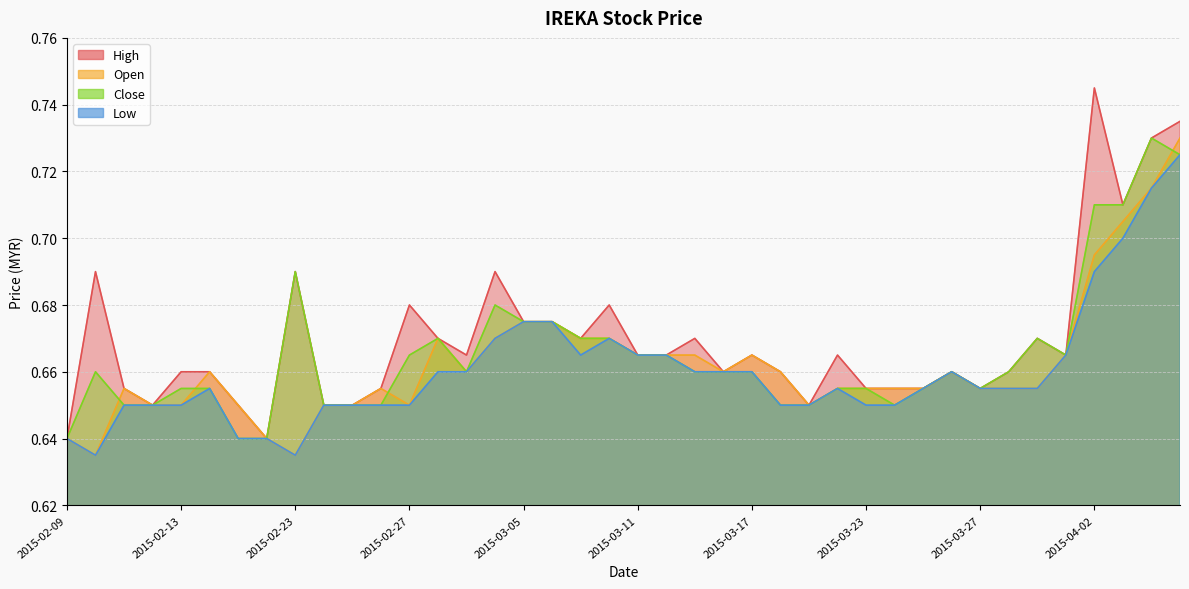

What is the minimum value for close?

0.6